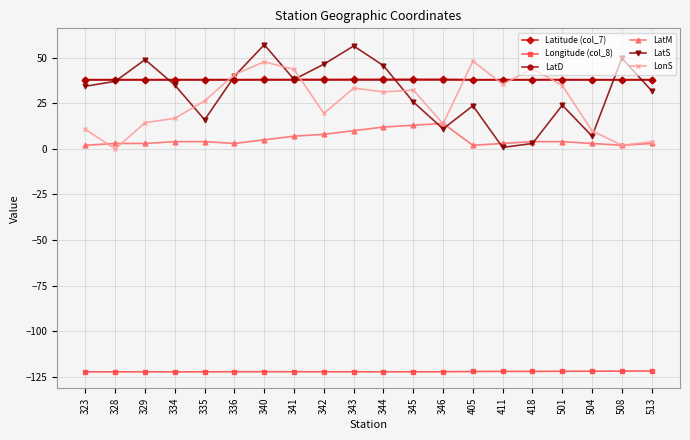

What is the average value of the LatM series?

5.5